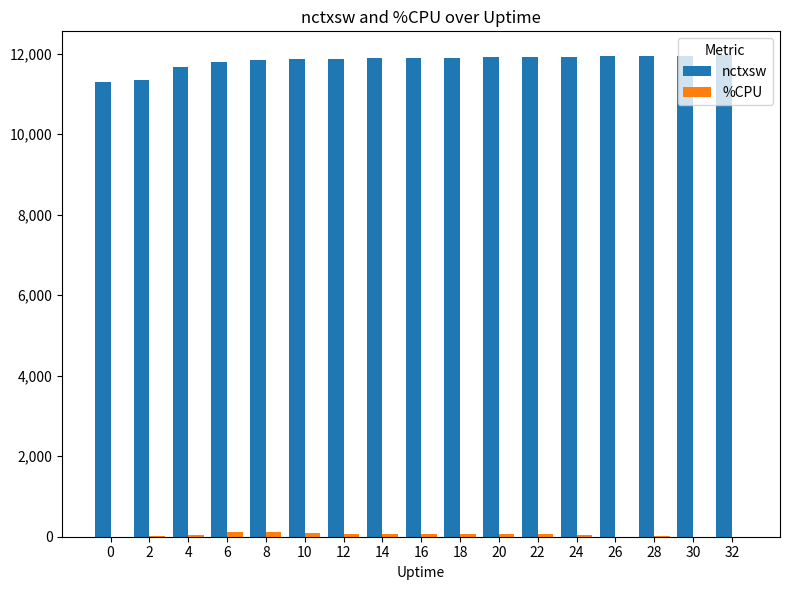

Which series has the largest total across all categories?

nctxsw